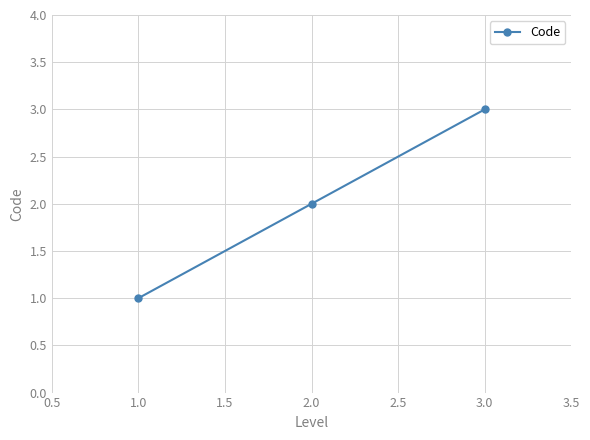

Rank the categories by value from highest to lowest.

3.0, 2.0, 1.0